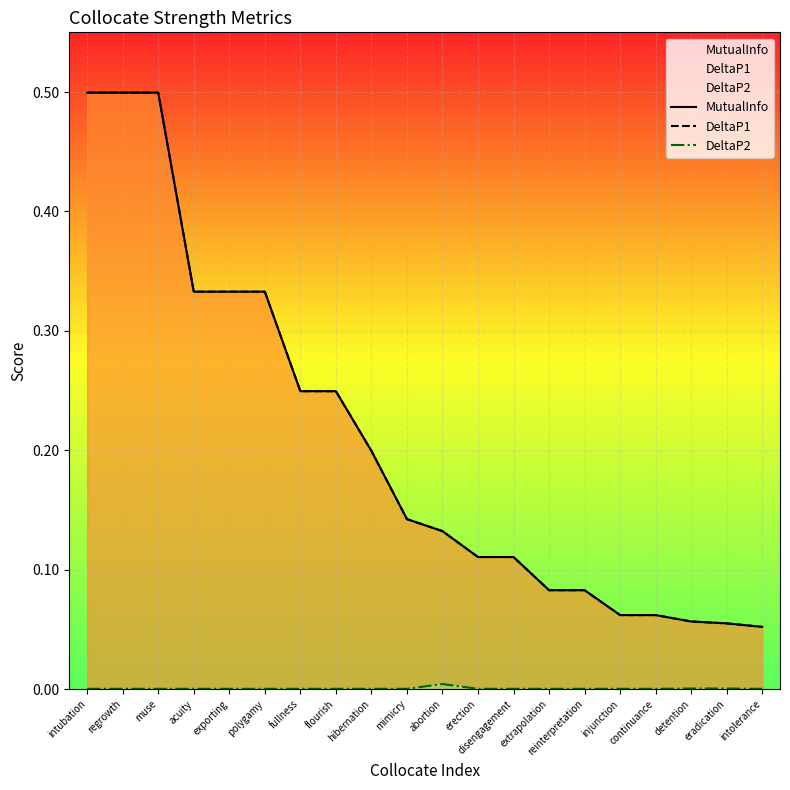

At which label does DeltaP2 reach its minimum?

intolerance